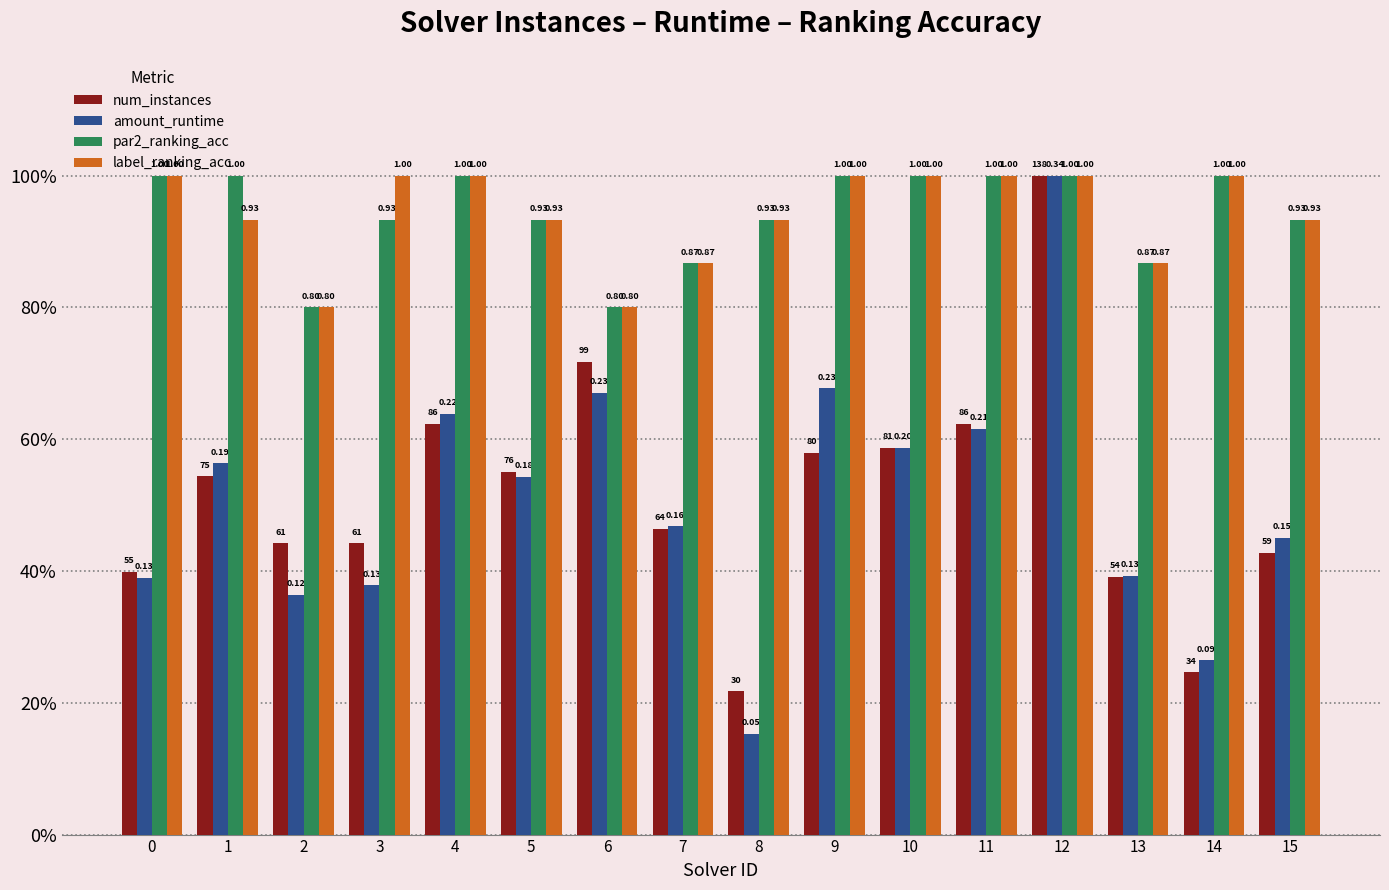

True or false: par2_ranking_acc has a value of 1.2 at 7.

False